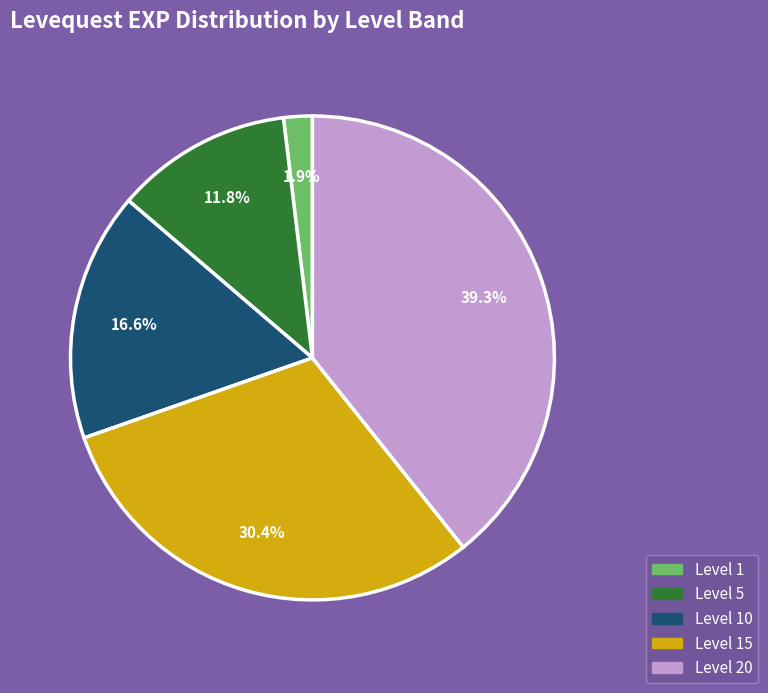

Rank the categories by value from lowest to highest.

Level 1, Level 5, Level 10, Level 15, Level 20